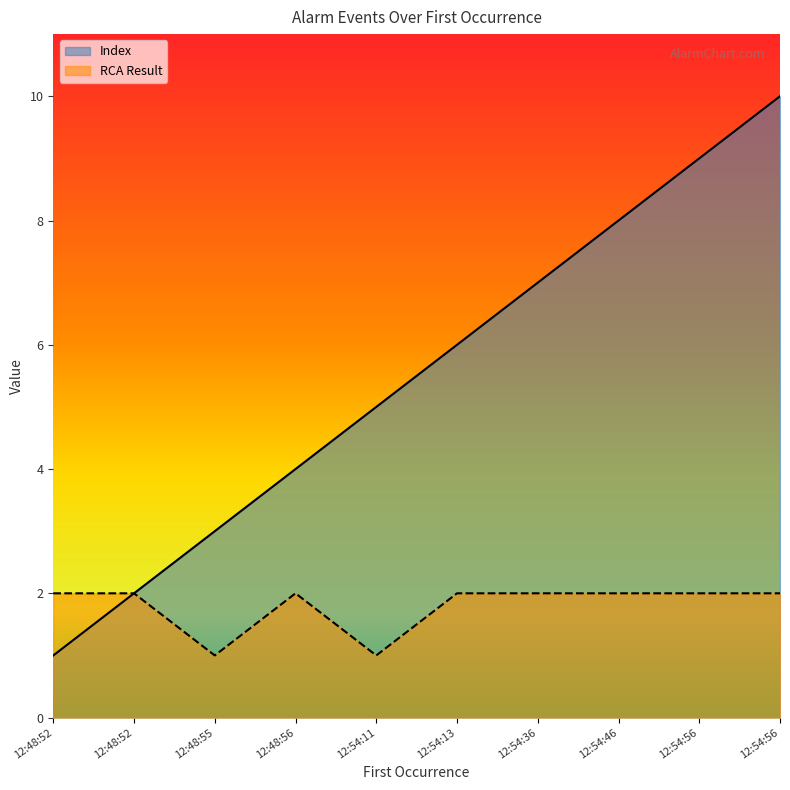

What is the total value across all series at 12:54:56?

11